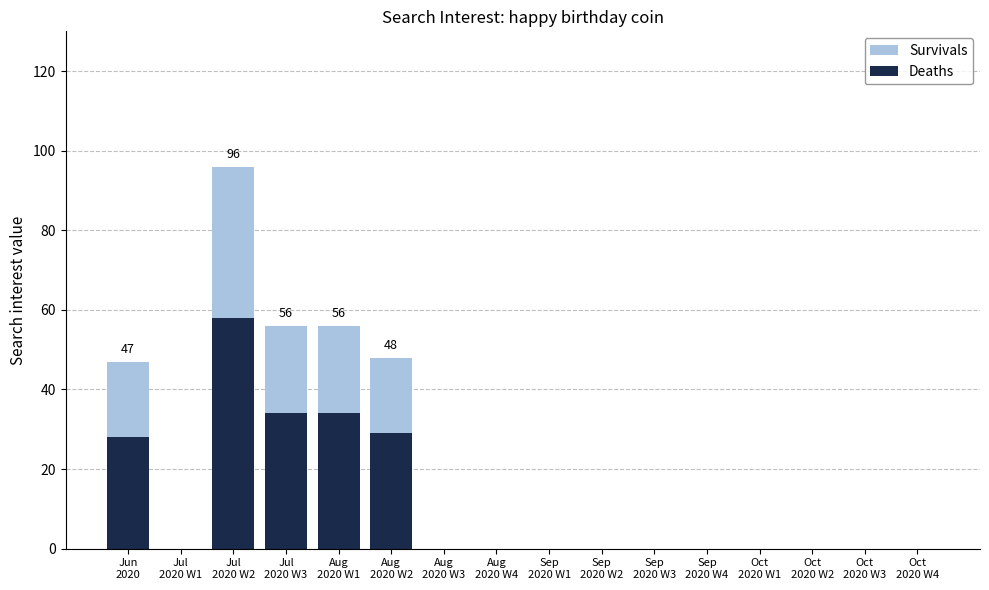

Are the bars horizontal?

No